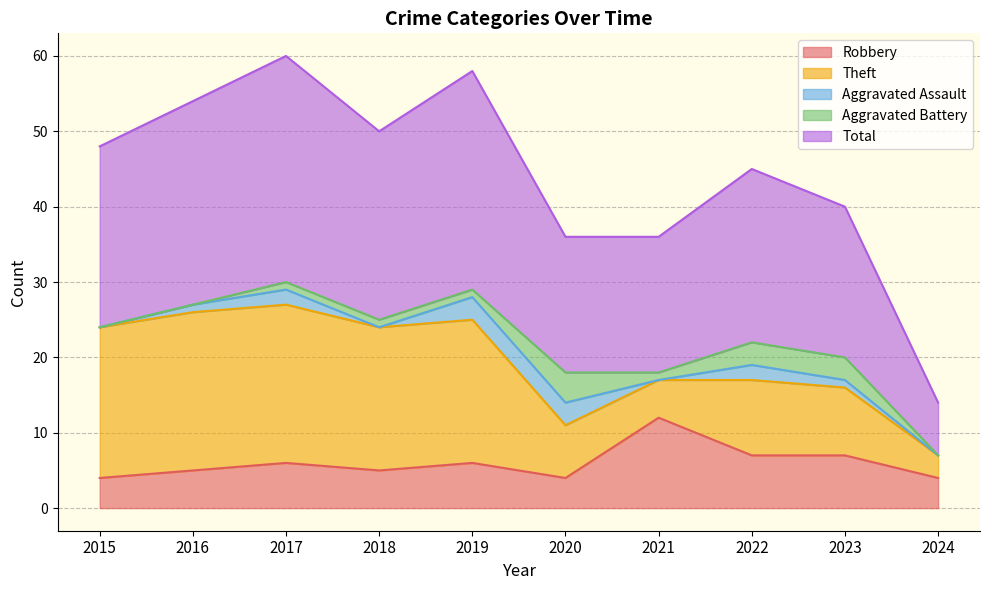

Where is Robbery nearest to the value 8?

2022